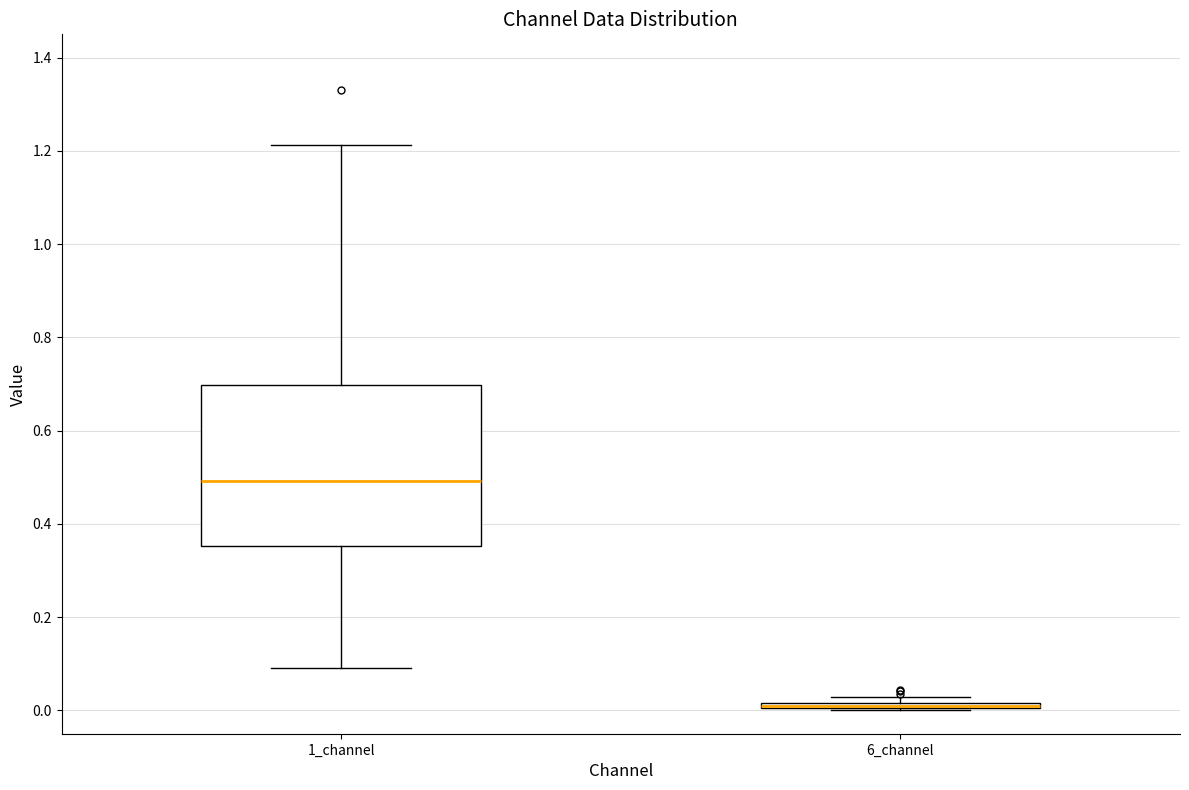

Which box is the tallest, from its lower edge to its upper edge?

1_channel